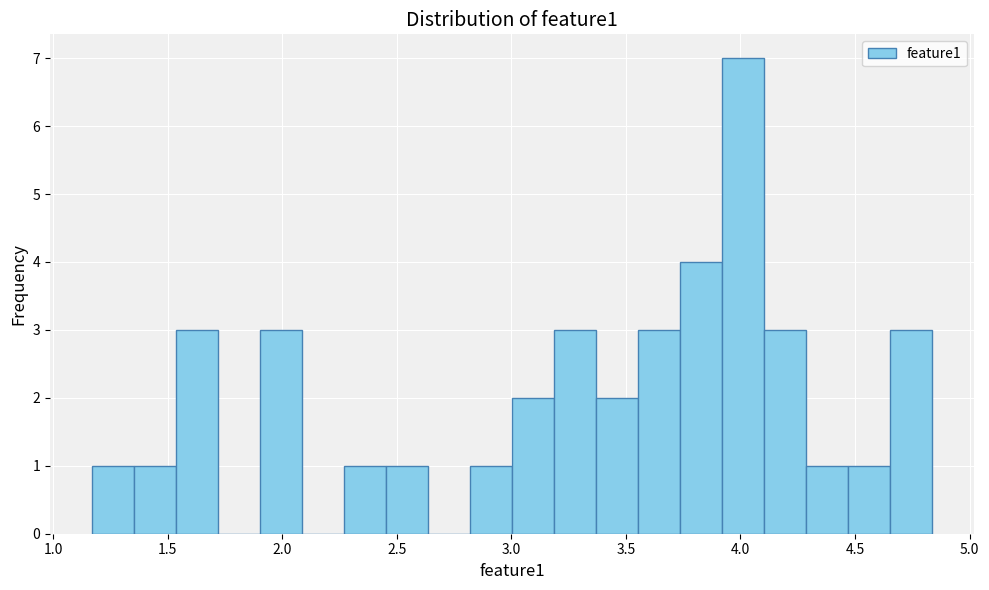

Read against the x-axis, roughly where is the centre of the tallest bar?

4.00